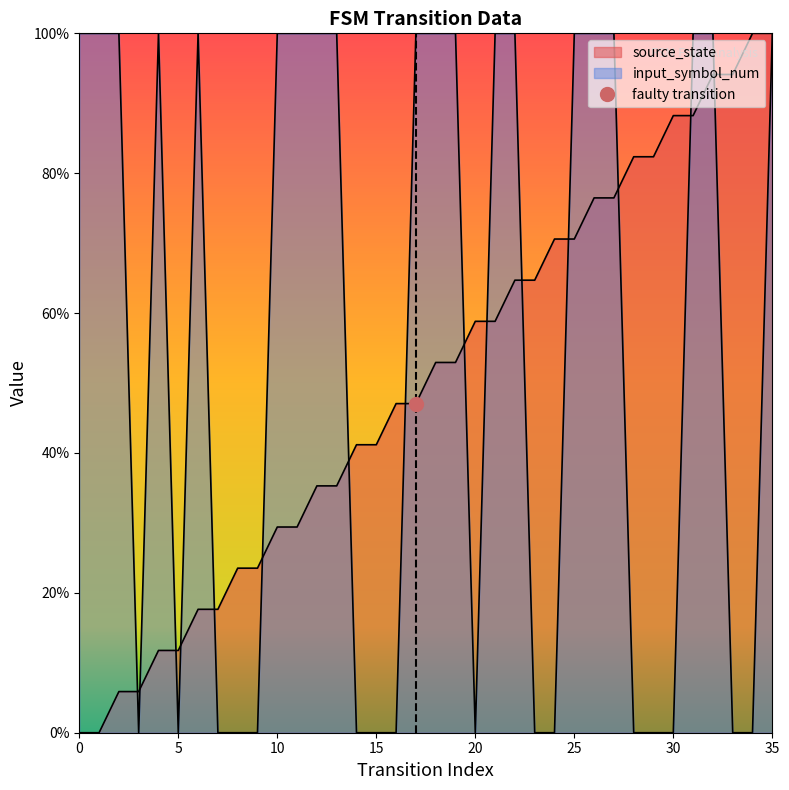

Count the number of categories in the chart.

36